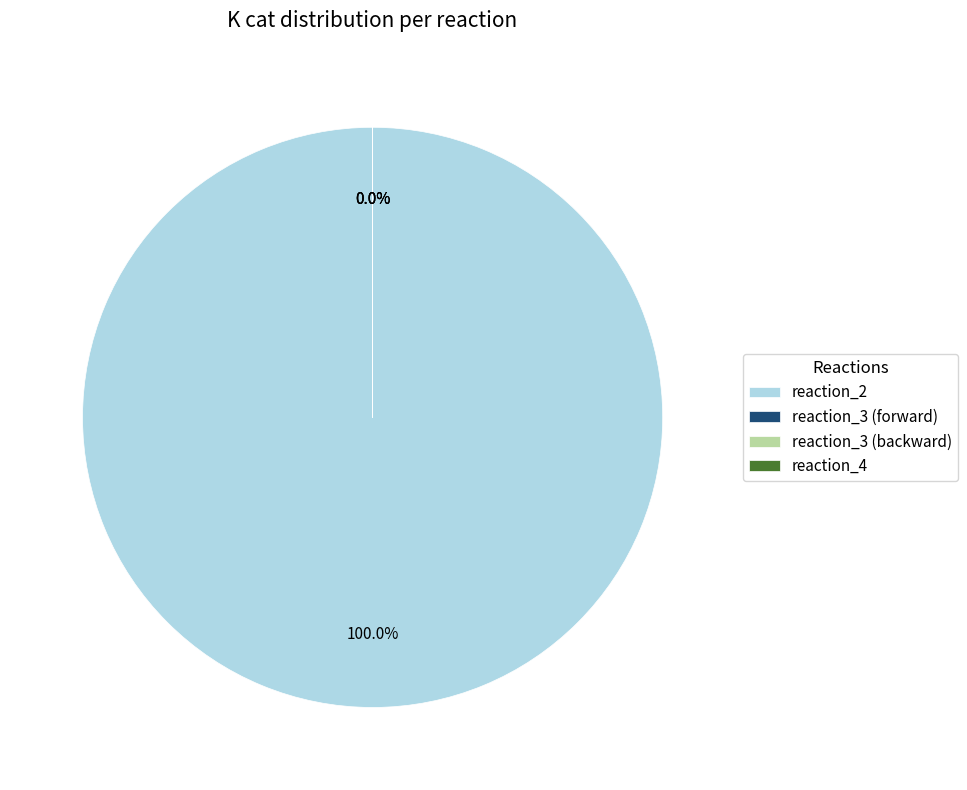

Is it true that reaction_3 (backward) is 0% of the pie?

True